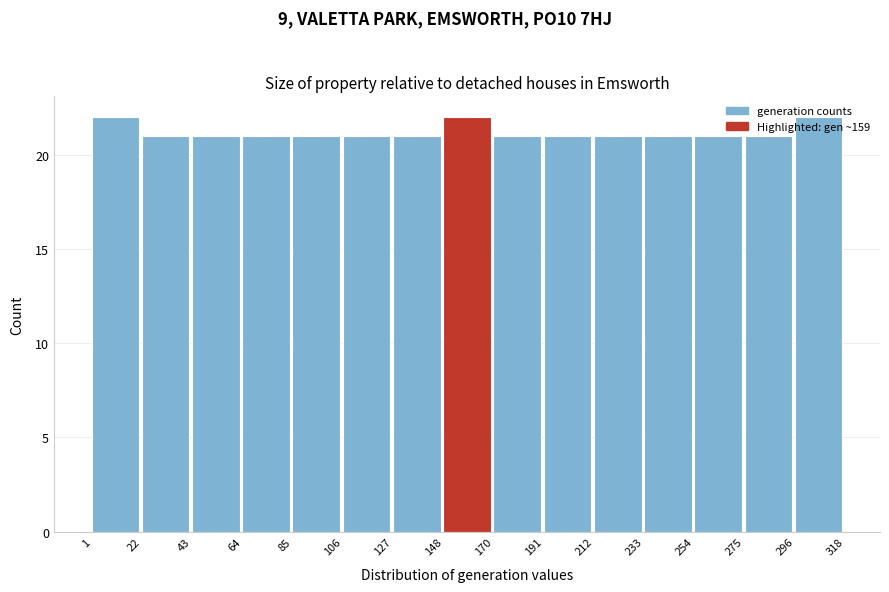

How tall is the bar that spans 43 to 64 on the x-axis? The values are not printed on the chart, so give them approximately, as read against the axis.

21